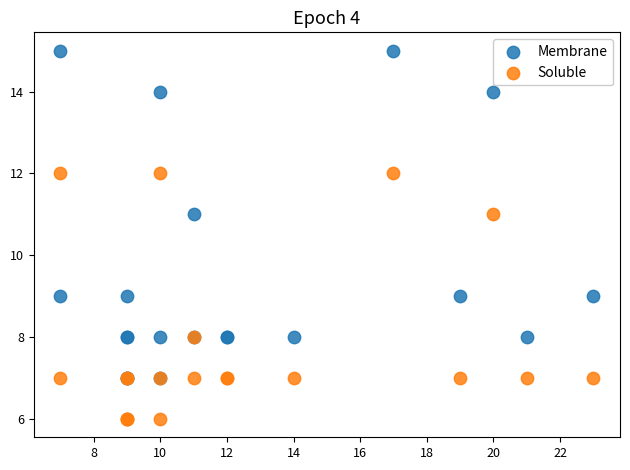

Which series contains the highest Y value?

Membrane